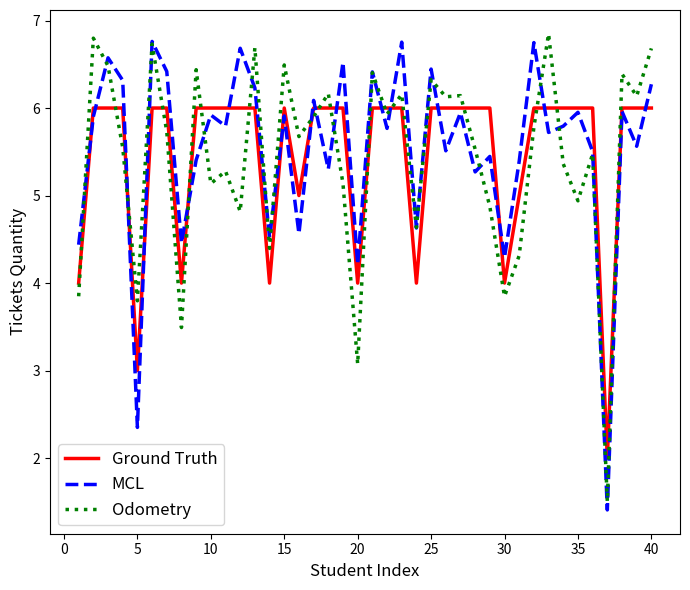

What are all the series names shown in the legend?

Ground Truth, MCL, Odometry